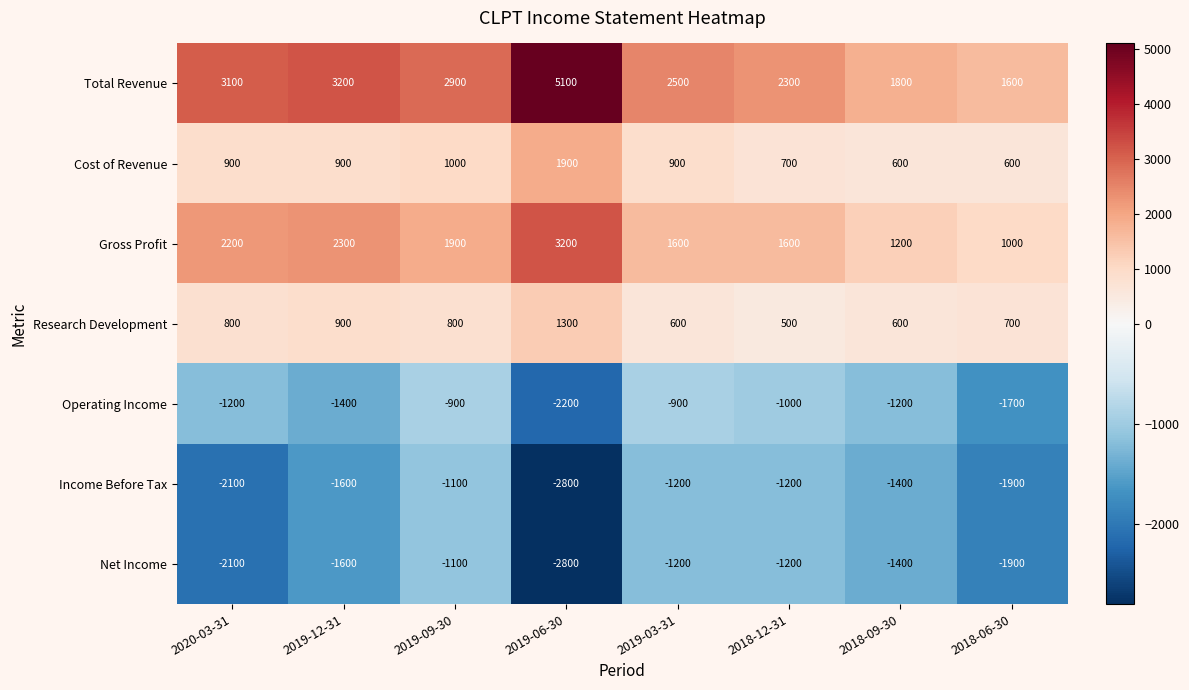

Is the value of Total Revenue at 2018-09-30 greater than the value of Net Income at 2020-03-31?

Yes